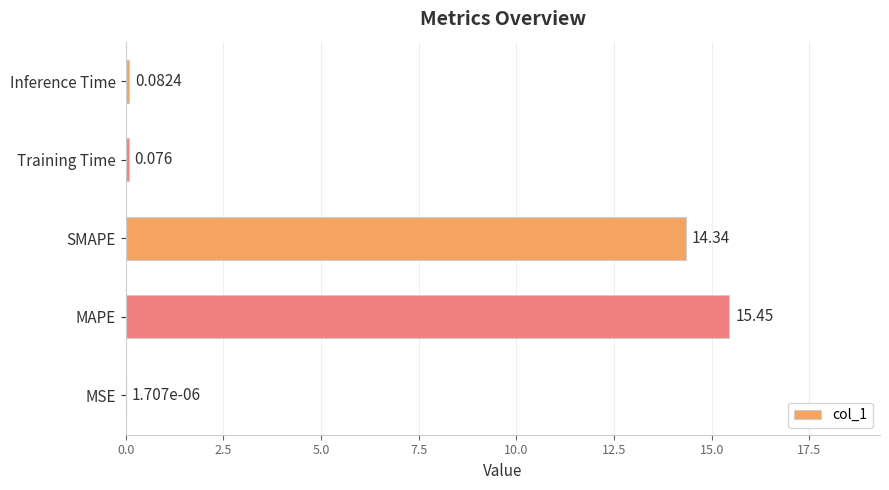

Where is the data nearest to the value 7?

Inference Time